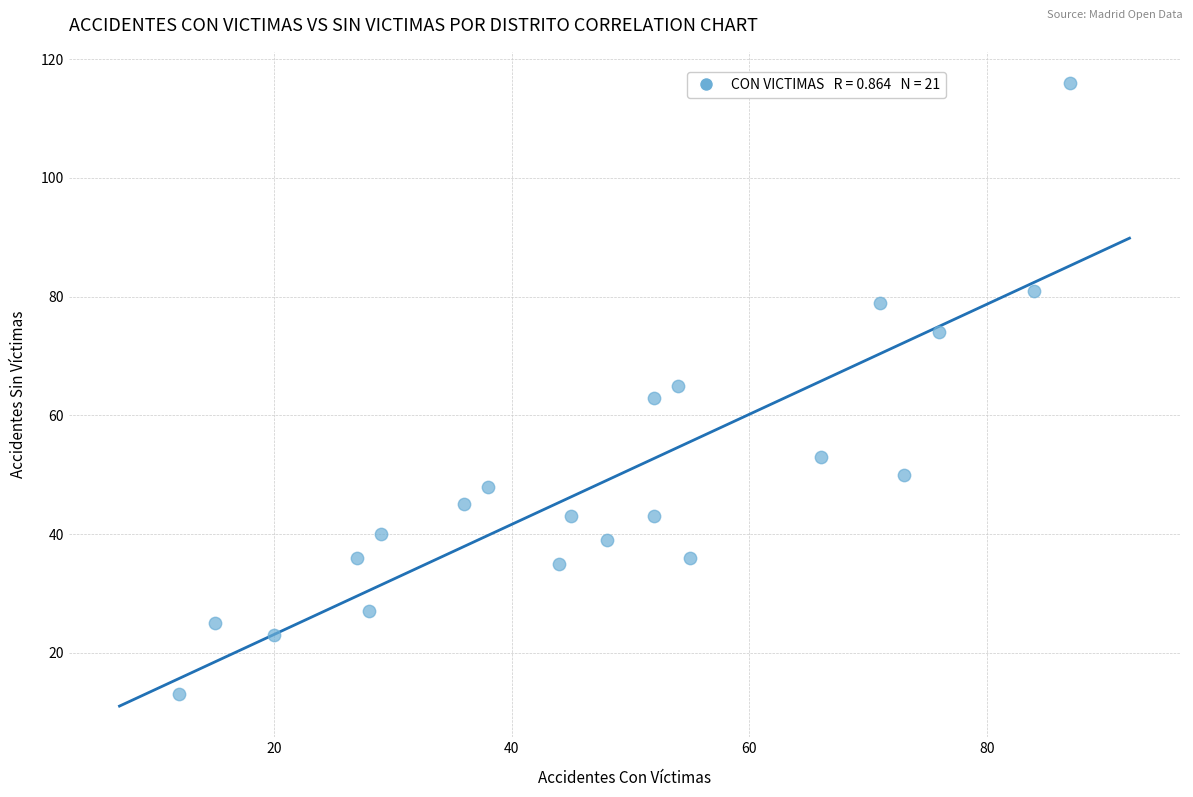

What is the range of X values (max minus min)?

75